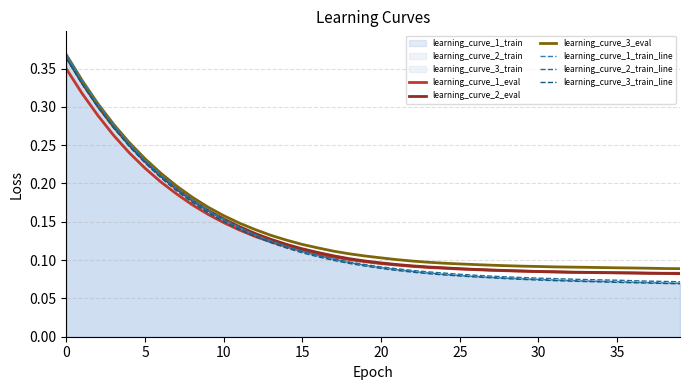

What is the sum of all learning_curve_2_train_line values?

5.2